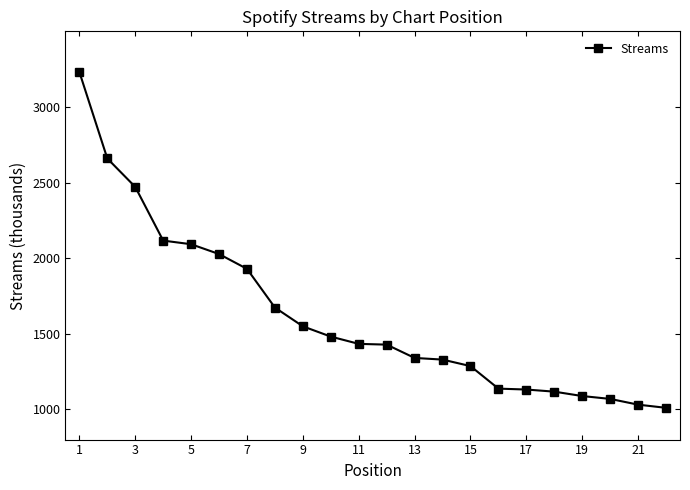

Is this an area chart (filled region under the line)?

No